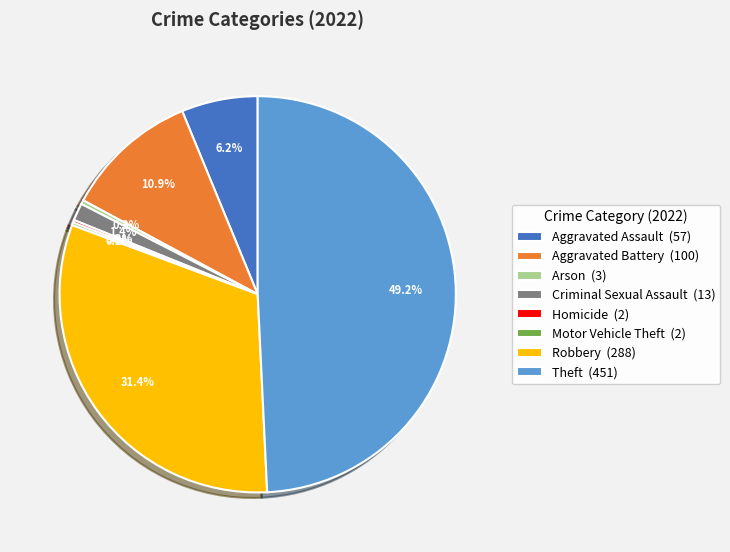

Which slice is the largest?

Theft